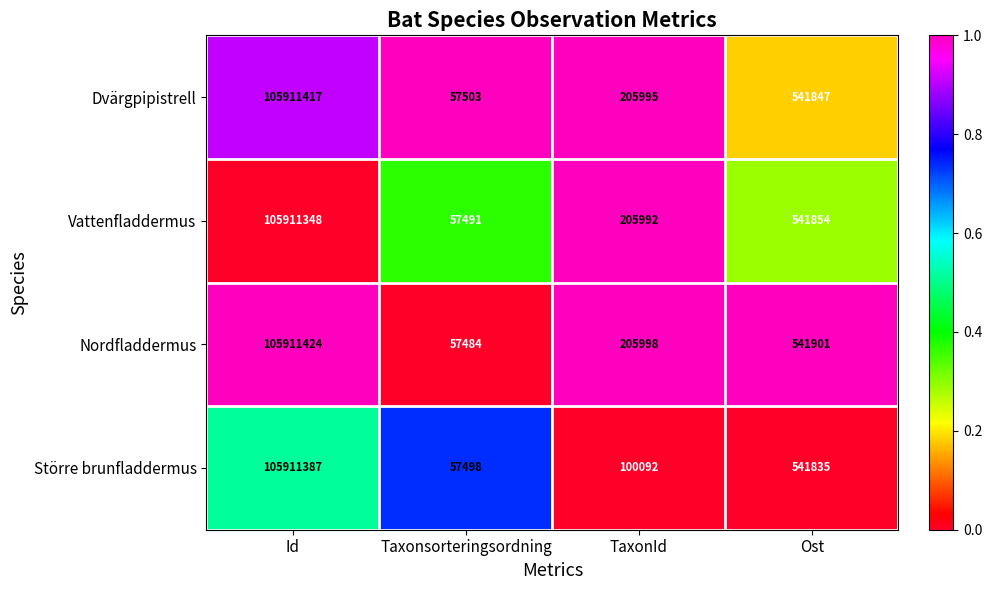

List the series in order of their peak value, lowest first.

Vattenfladdermus, Större brunfladdermus, Dvärgpipistrell, Nordfladdermus